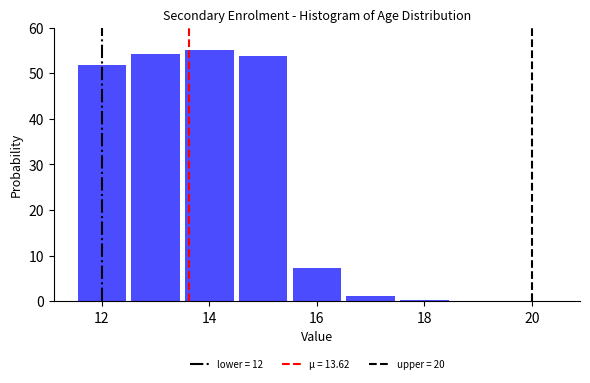

Reading left to right, transcribe this chart: for each bar, give the range it covers on the x-axis and its height. Neither the bar edges nor the heights are printed on the chart, so give them approximately, as read against the axes.

11.5 to 12.5: 52
12.5 to 13.5: 54
13.5 to 14.5: 55
14.5 to 15.5: 54
15.5 to 16.5: 7
16.5 to 17.5: 1
17.5 to 18.5: under 1
18.5 to 19.5: under 1
19.5 to 20.5: under 1